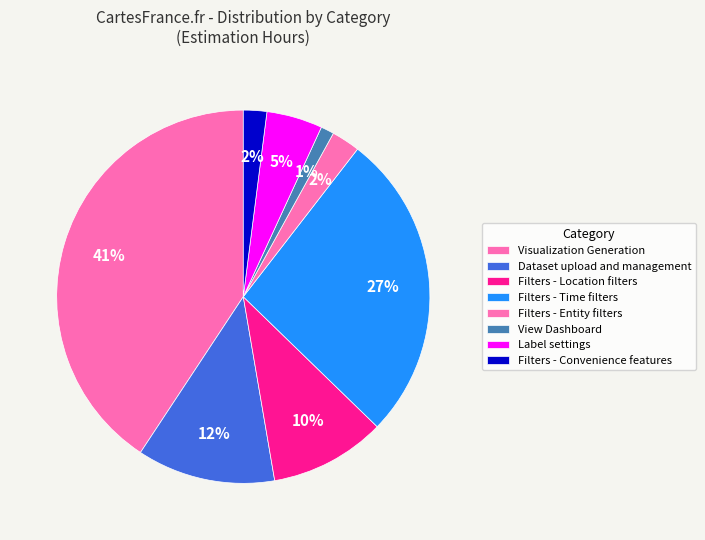

Is Visualization Generation the majority of the pie?

No